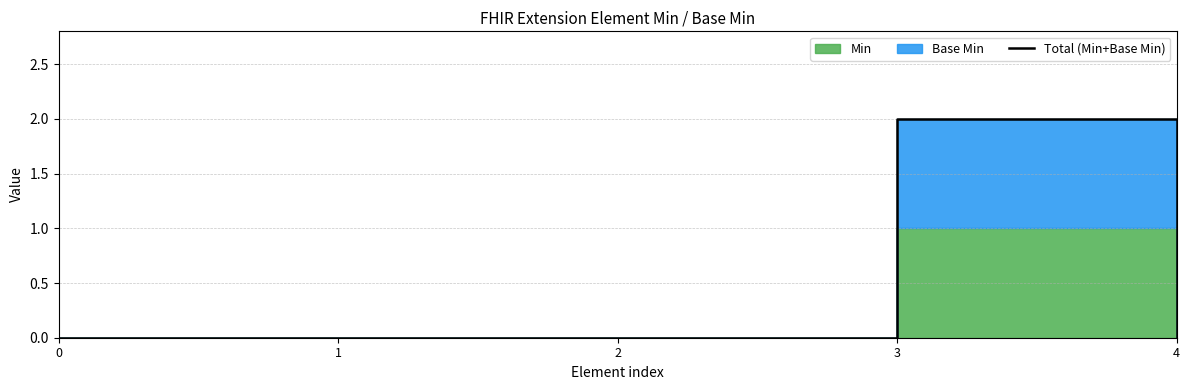

List the labels in order of value, smallest first.

0, 1, 2, 4, 3